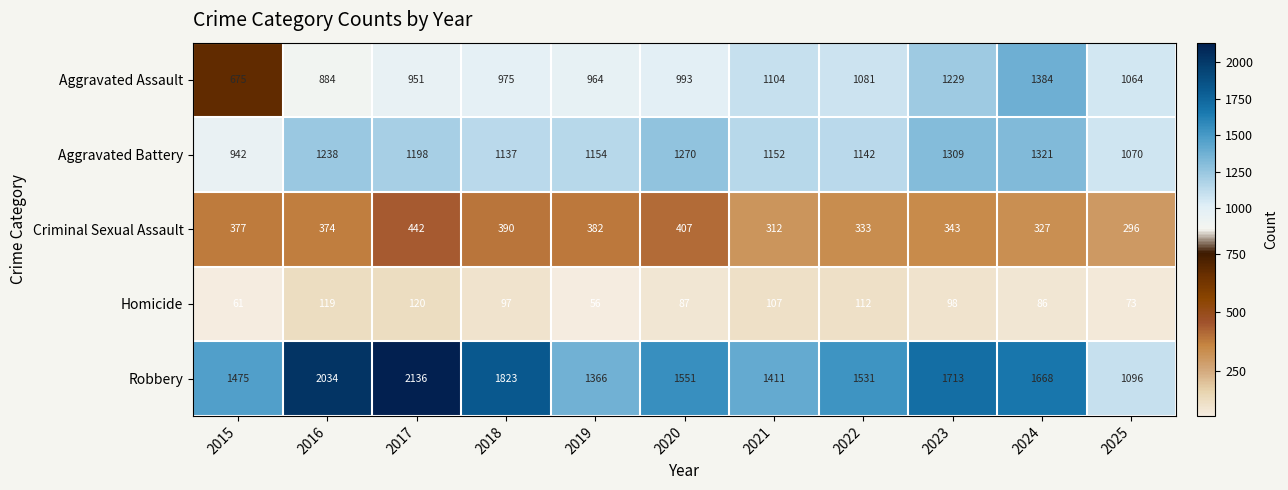

At how many categories does at least one series exceed 1148?

10